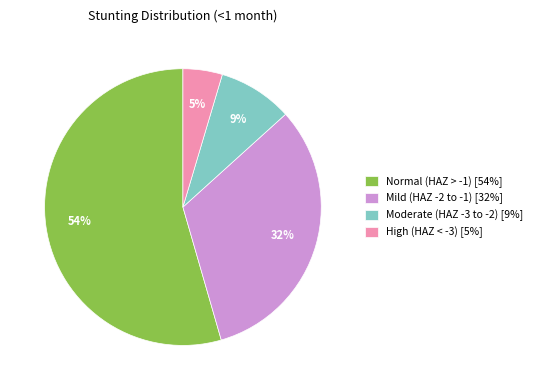

How many segments does this pie chart have?

4